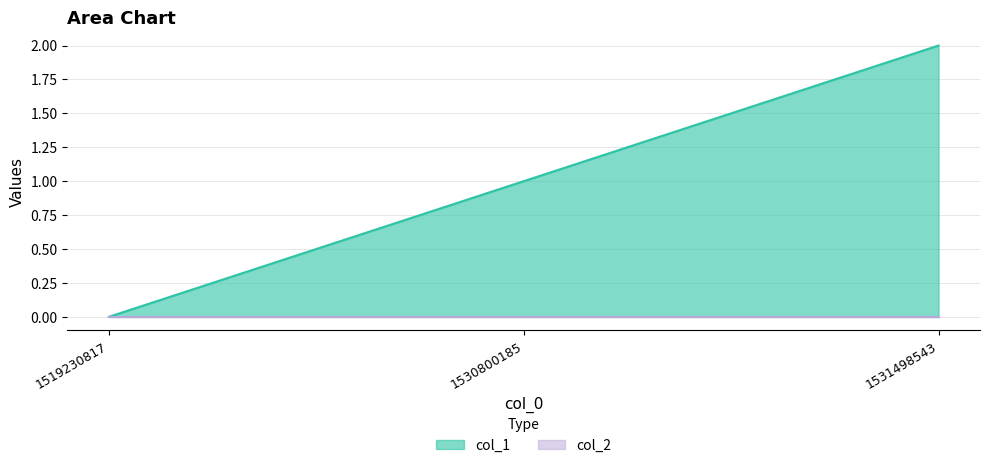

Is it true that the value at 1519230817 is 0?

True